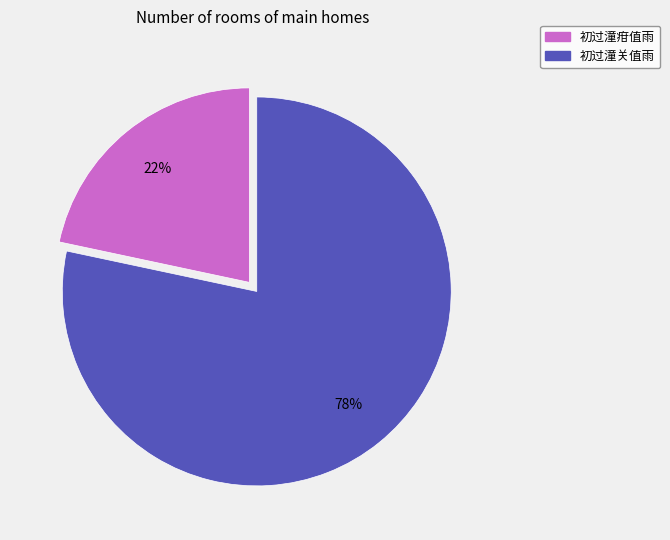

How many slices are in this pie chart?

2